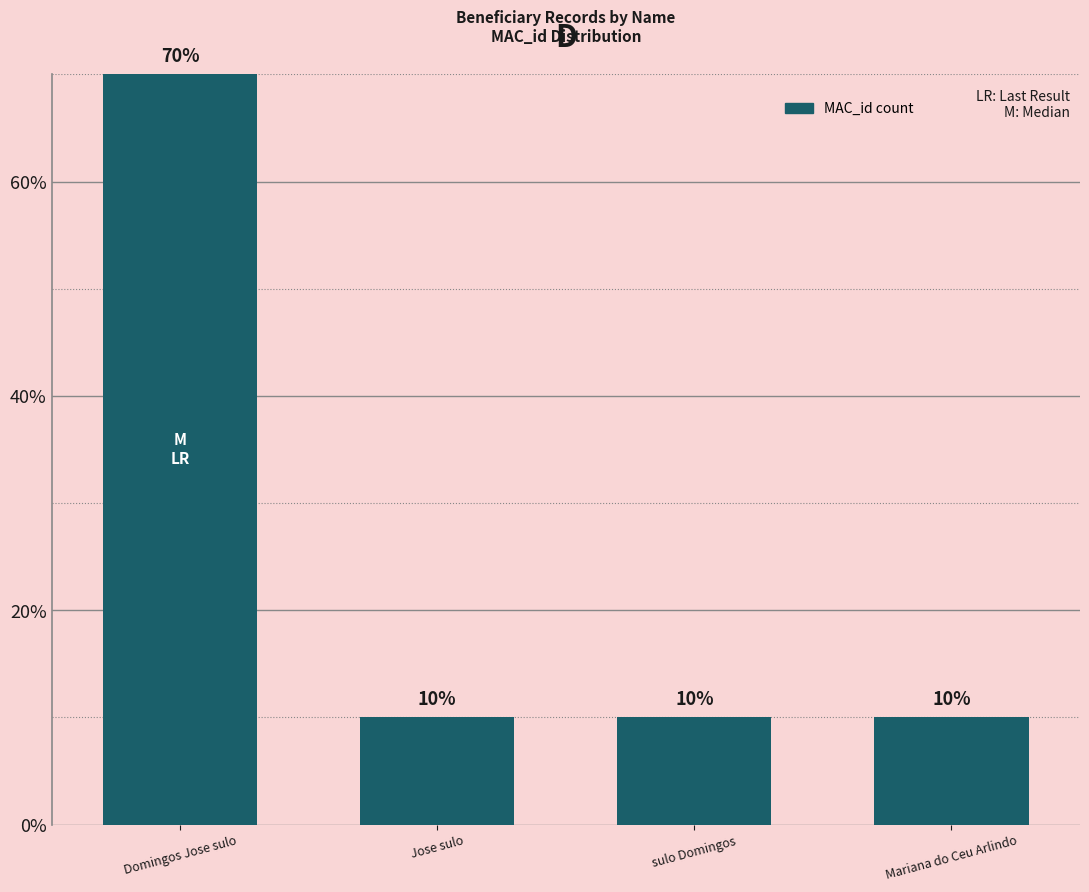

How many bars are there in total?

4